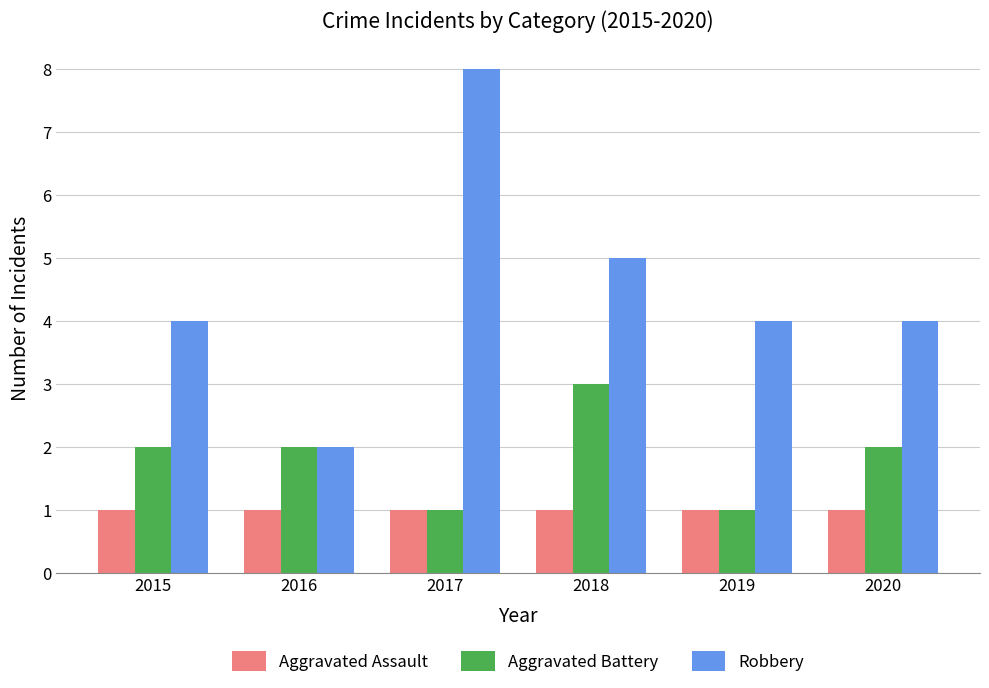

How many series are shown in this chart?

3